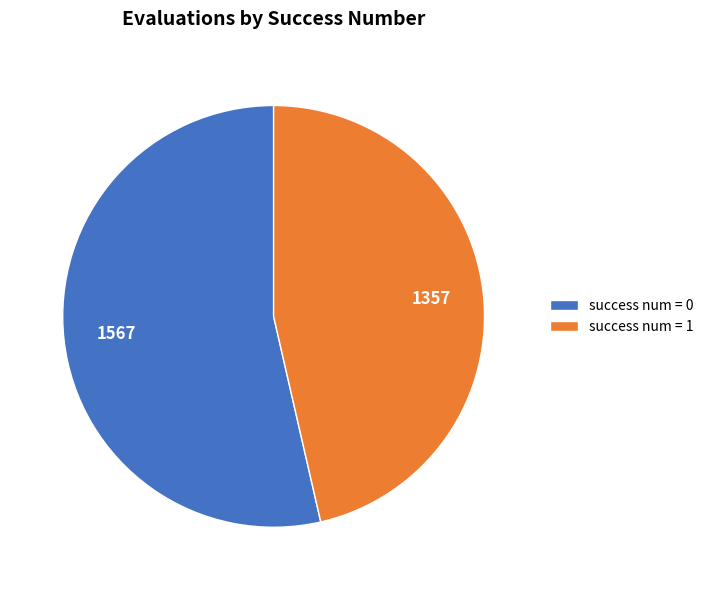

True or false: success num = 0 accounts for 54% of the total.

True